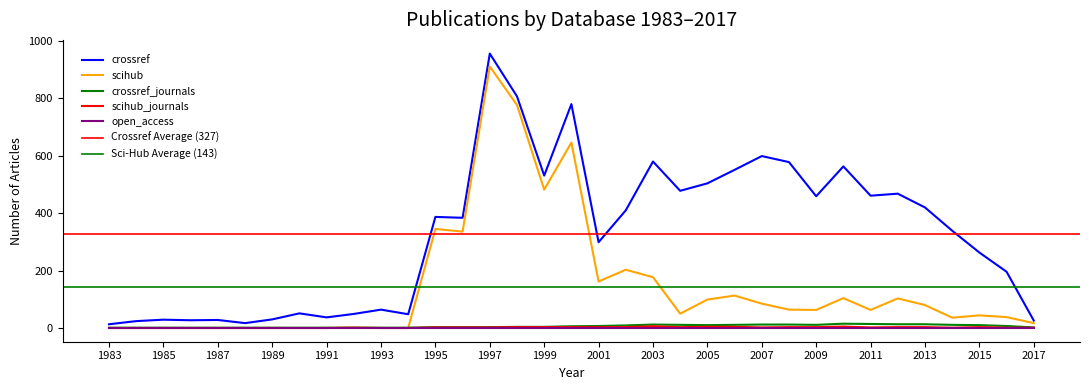

True or false: crossref_journals has a value of 0 at 1983.

False